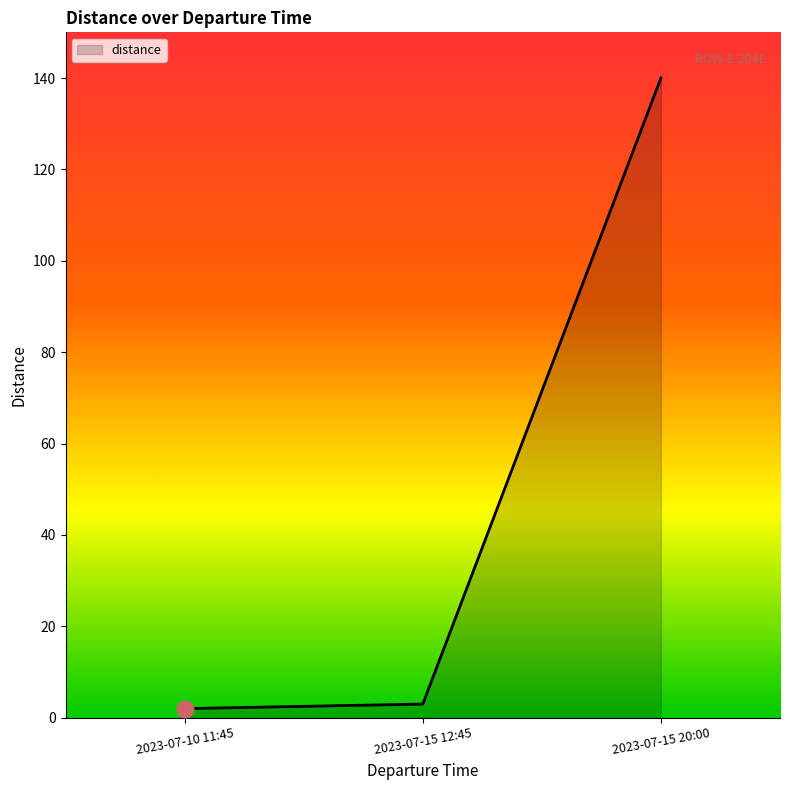

Between 2023-07-15 12:45 and 2023-07-15 20:00, which is larger?

2023-07-15 20:00